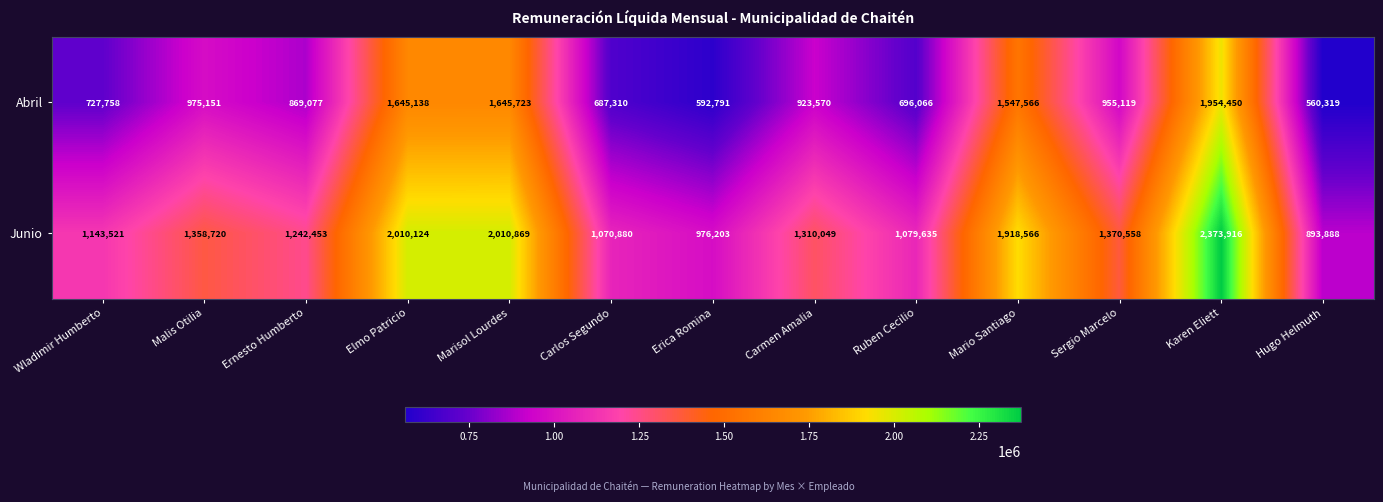

True or false: Junio has a value of 227112 at Erica Romina.

False